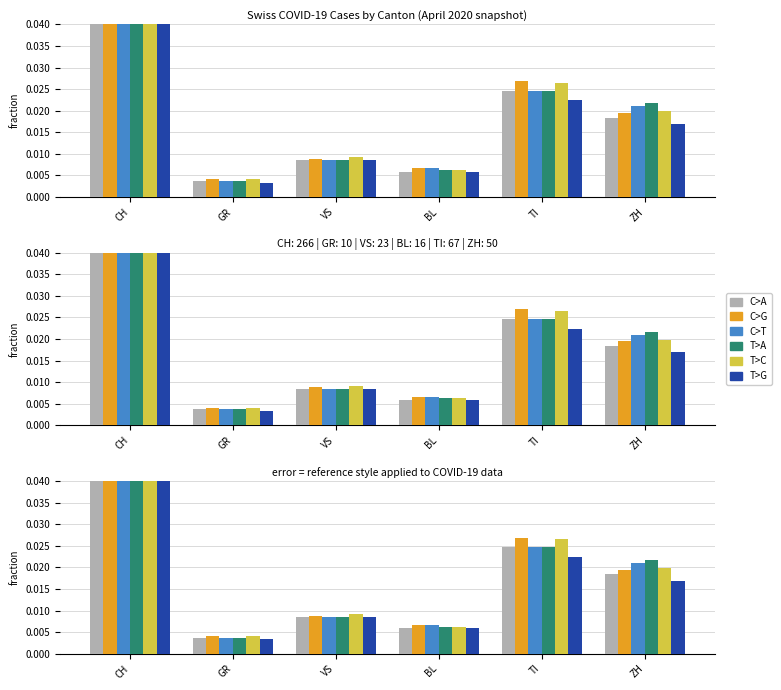

Between VS and CH, which is larger?

CH